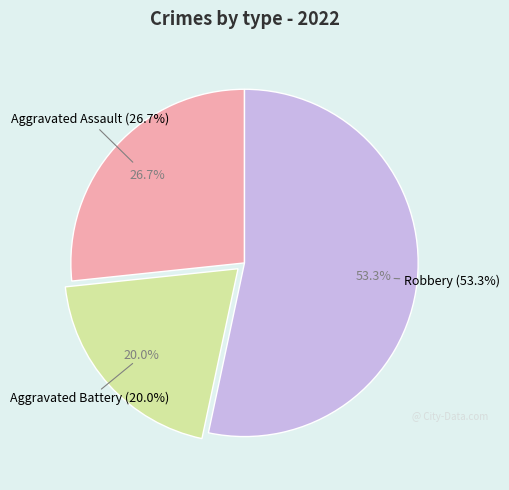

The Robbery slice represents 66% of the pie. True or false?

False